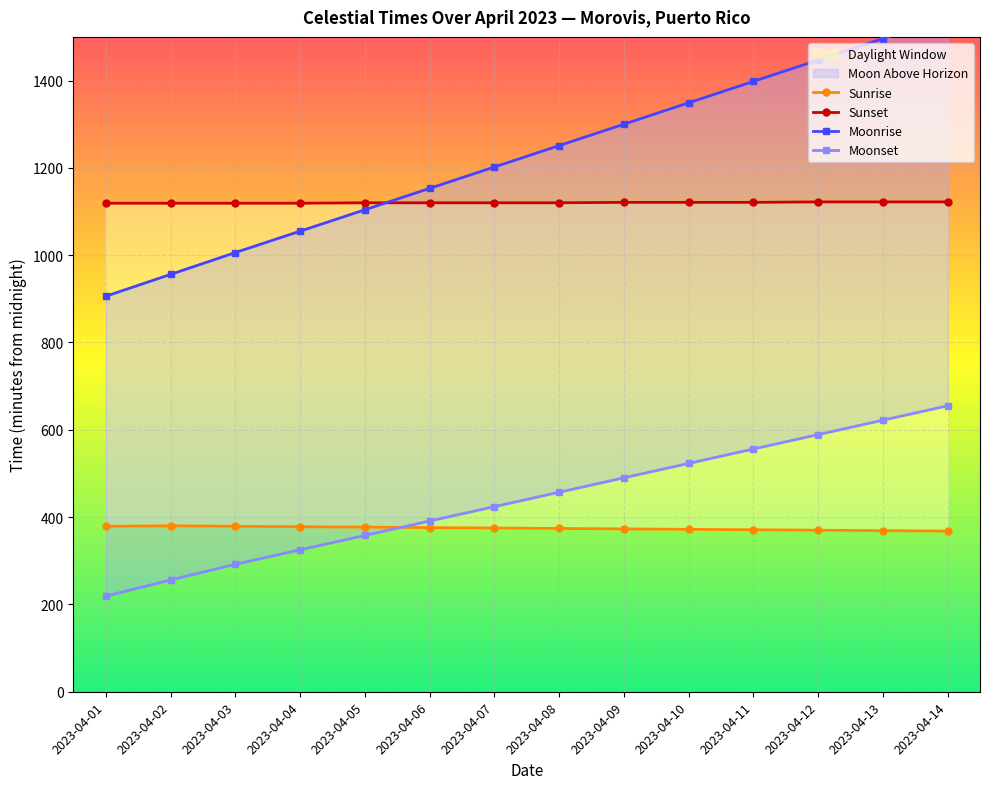

At which label does Sunrise first exceed 375?

2023-04-01